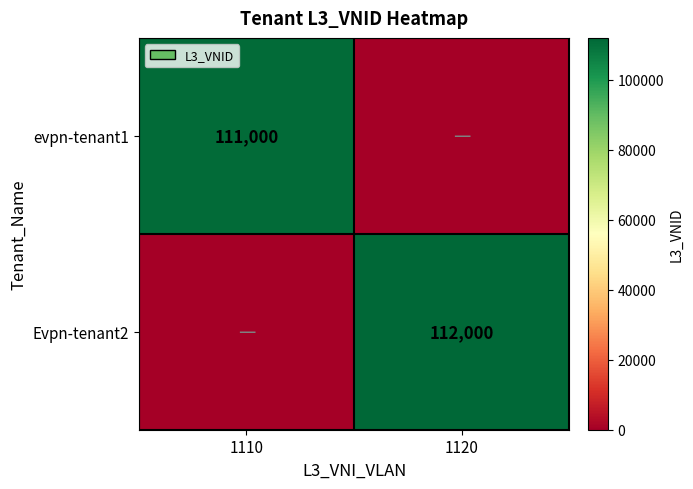

The value of evpn-tenant1 at 1110 is 28967. True or false?

False